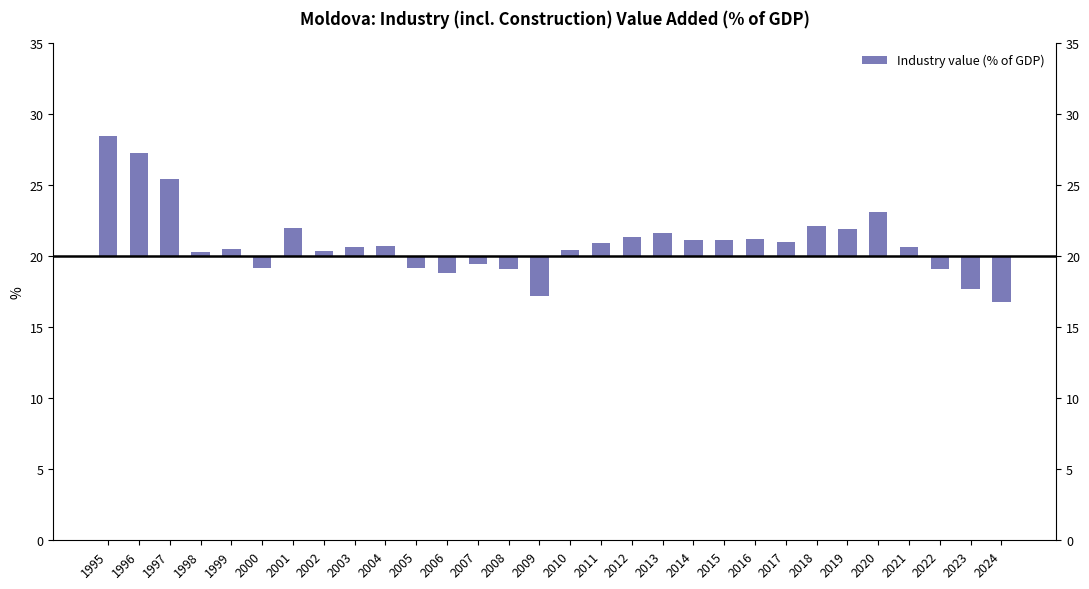

Which has a higher value, 2021 or 2015?

2015